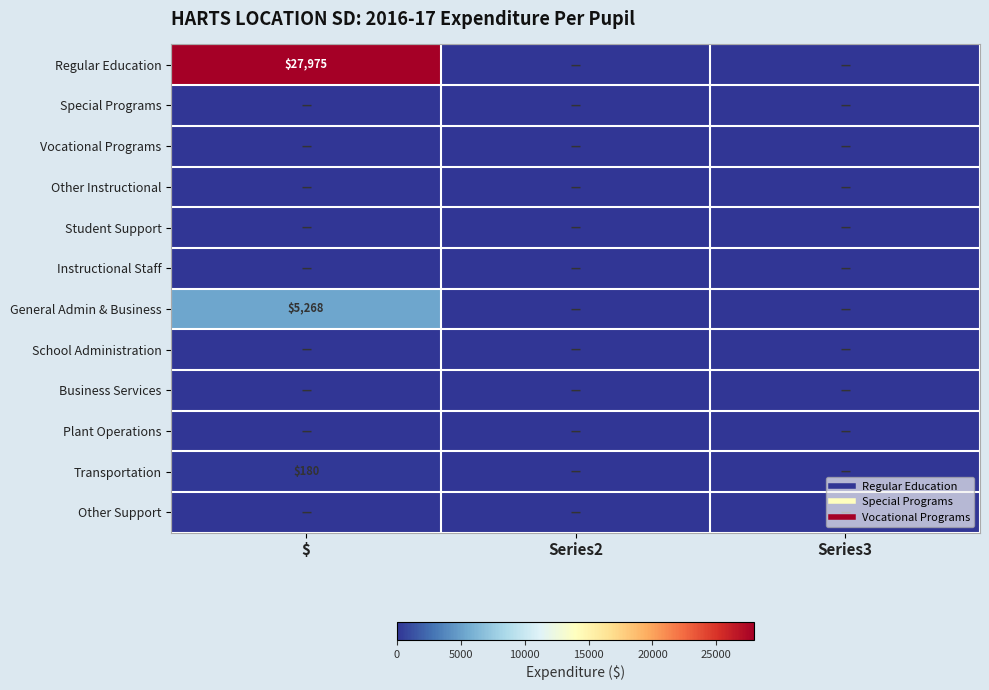

How many data points does each series have?

3